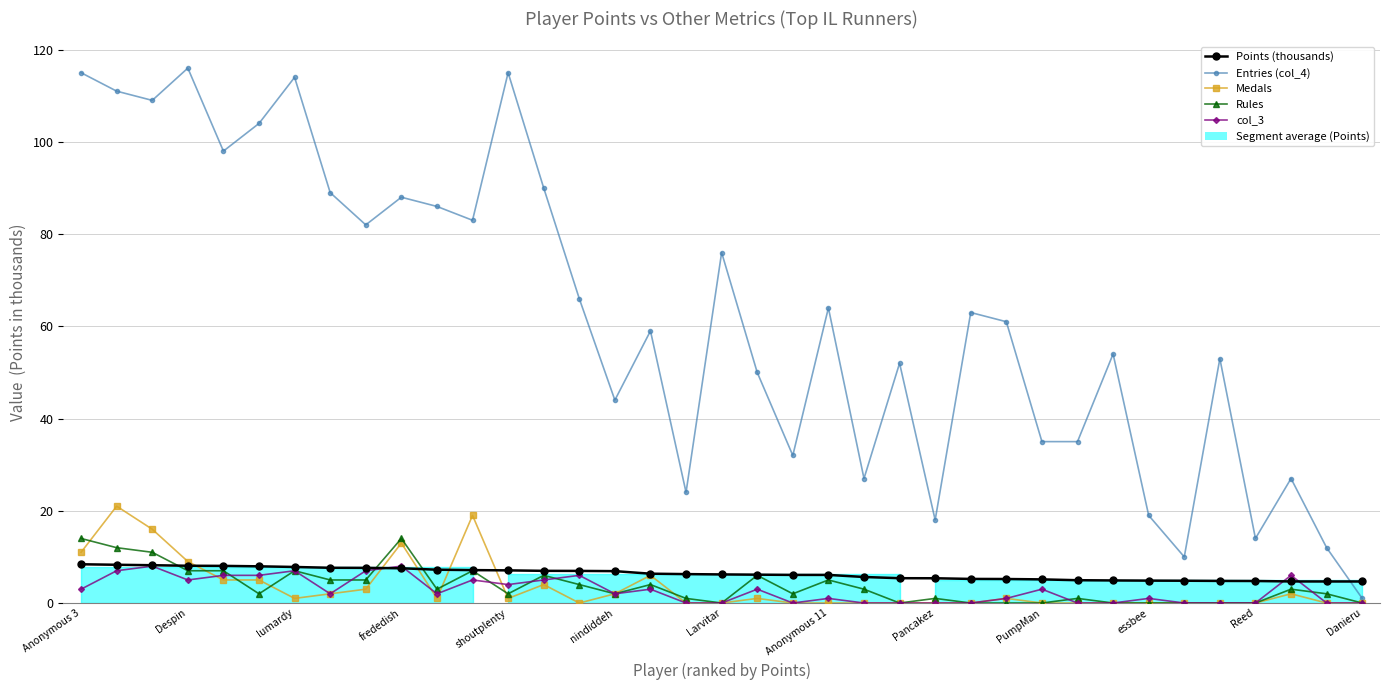

True or false: Medals has a value of 0.0 at PumpMan.

True